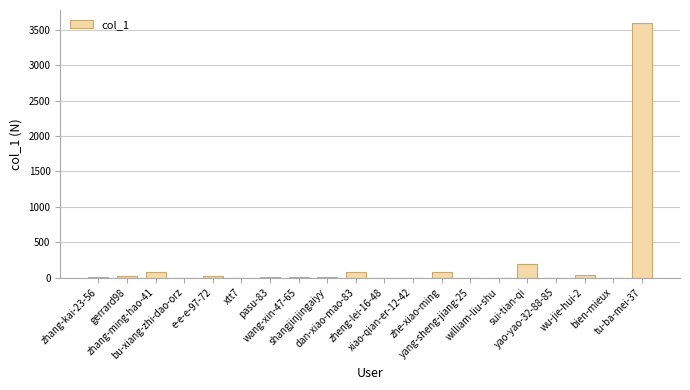

Where does the data first go above 12?

zhang-kai-23-56